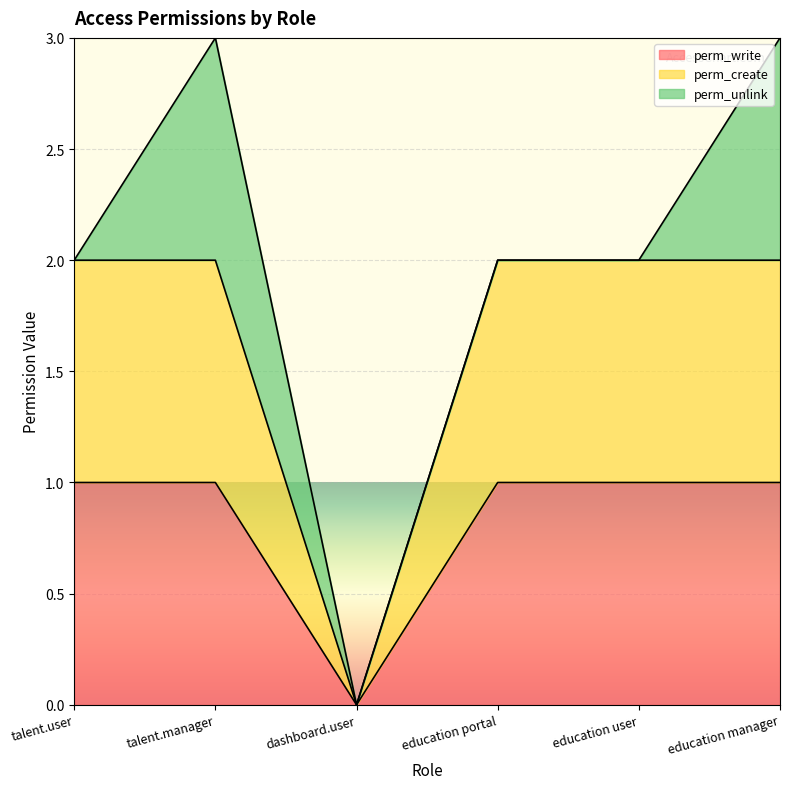

What is the maximum value for perm_create?

2